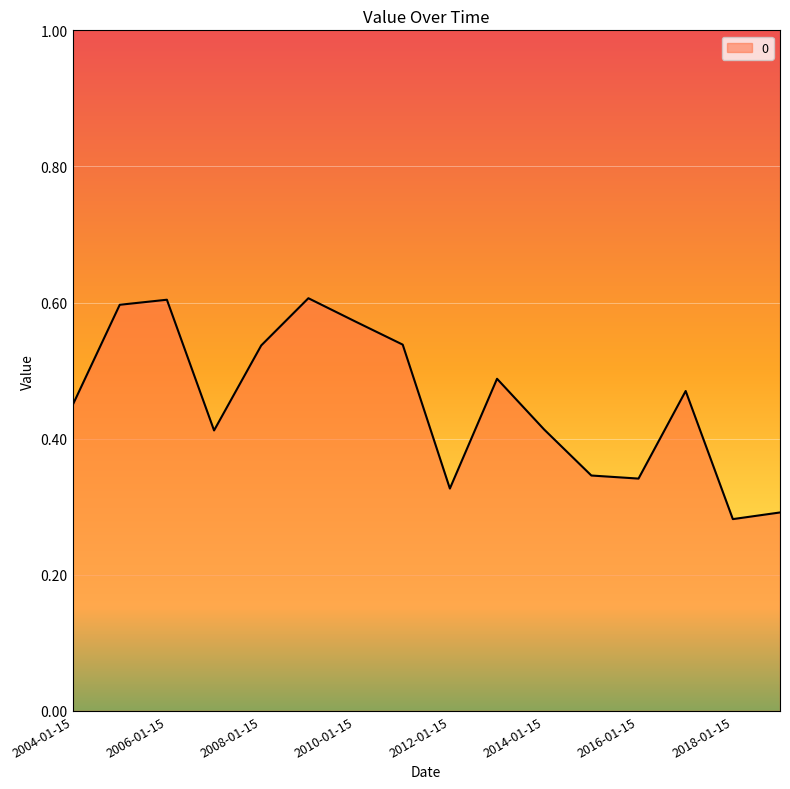

What is the smallest value displayed?

0.3